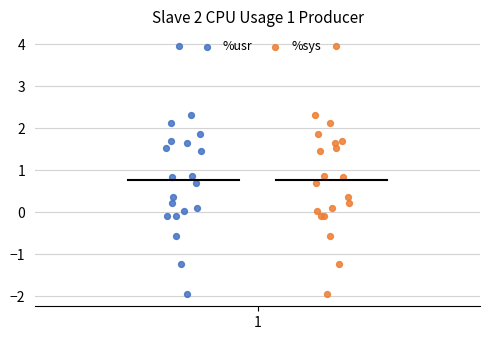

What are all the series names shown in the legend?

%usr, %sys